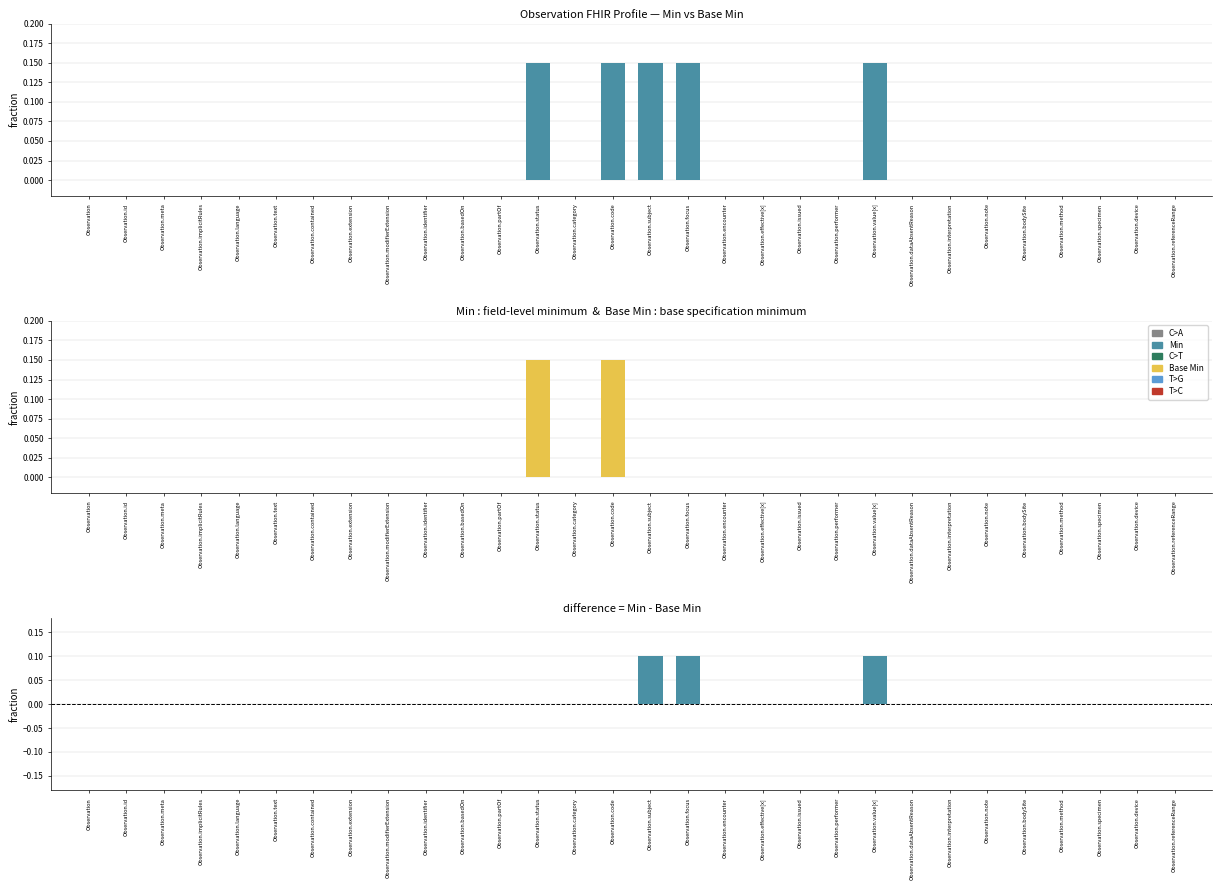

The value of Base Min at Observation.effective[x] is 0.0. True or false?

True